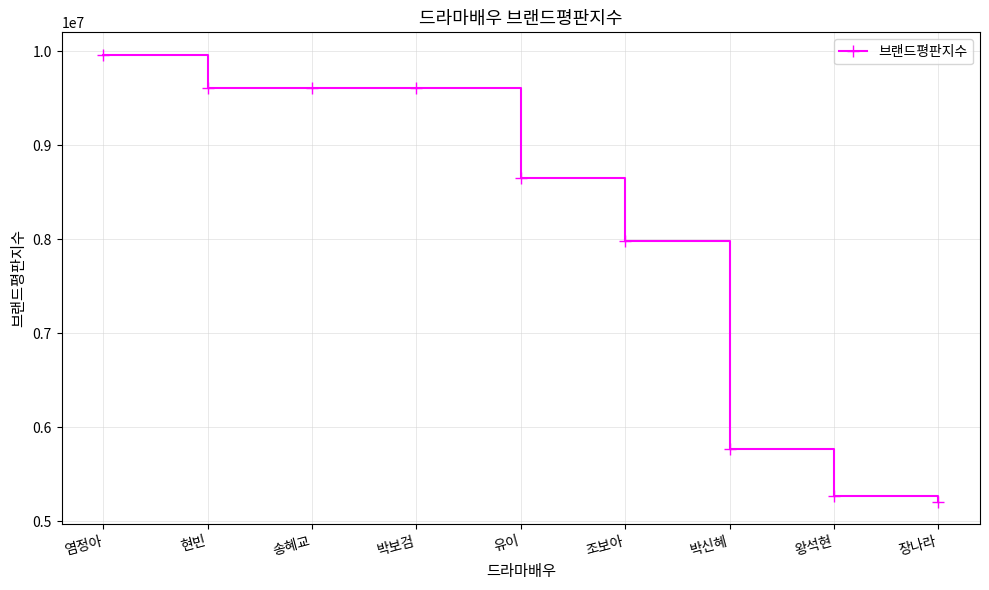

Does the chart have visible grid lines?

Yes